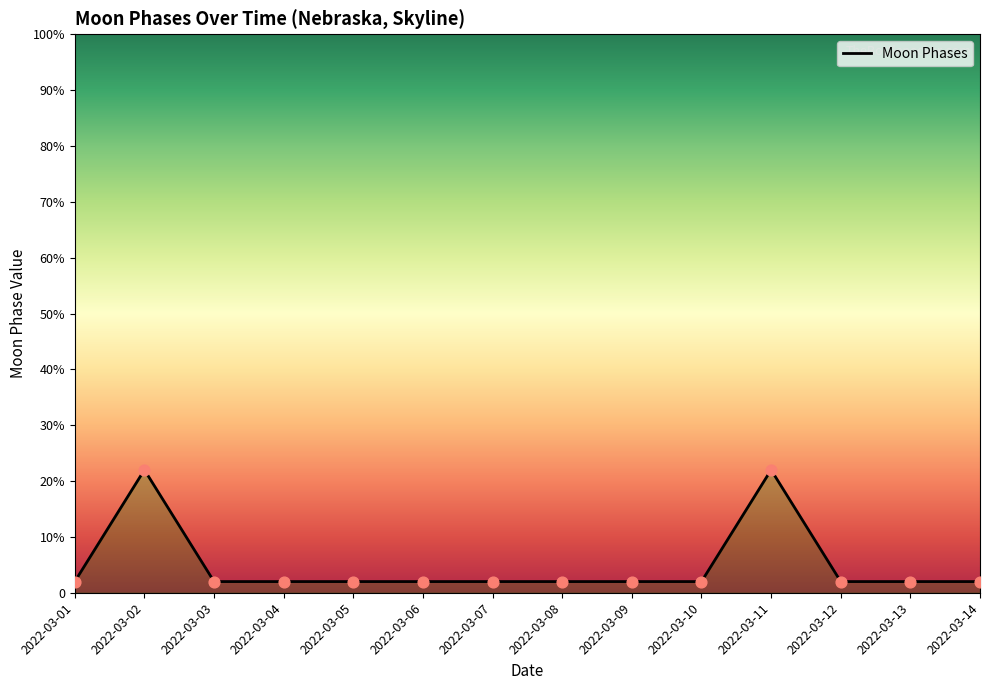

Between 2022-03-14 and 2022-03-12, which is larger?

2022-03-14